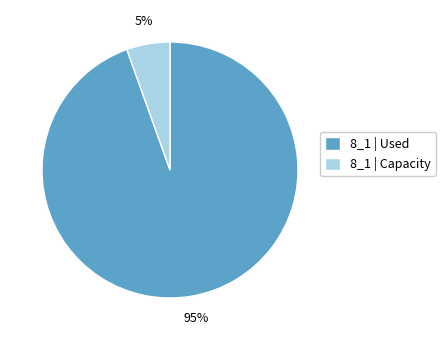

Which category has the smallest portion of the pie?

8_1 | Capacity